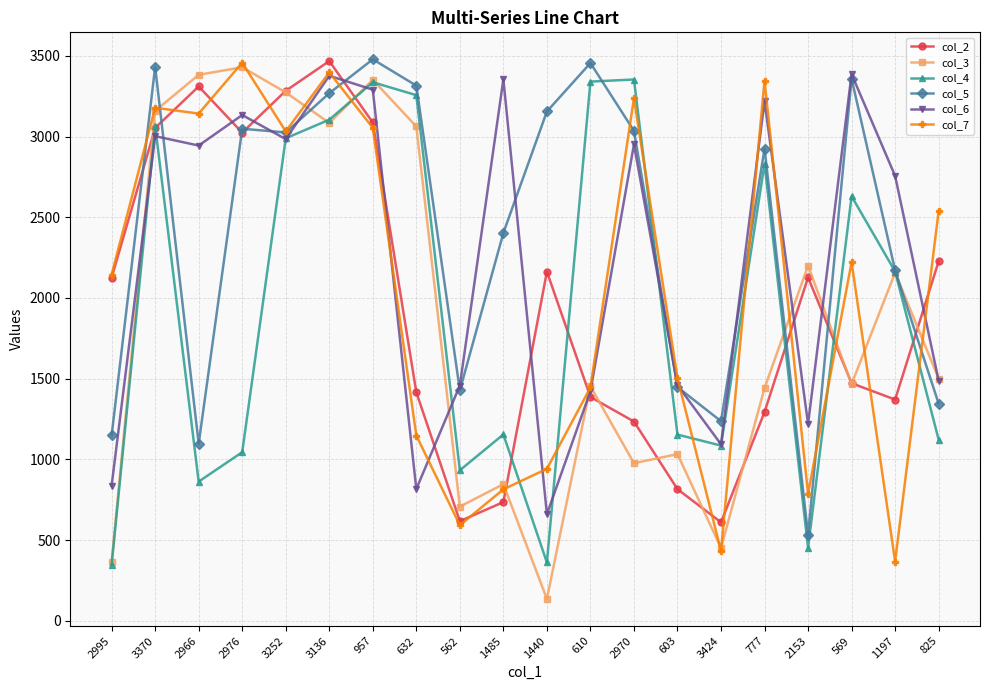

Where is the first local maximum for col_7?

3370